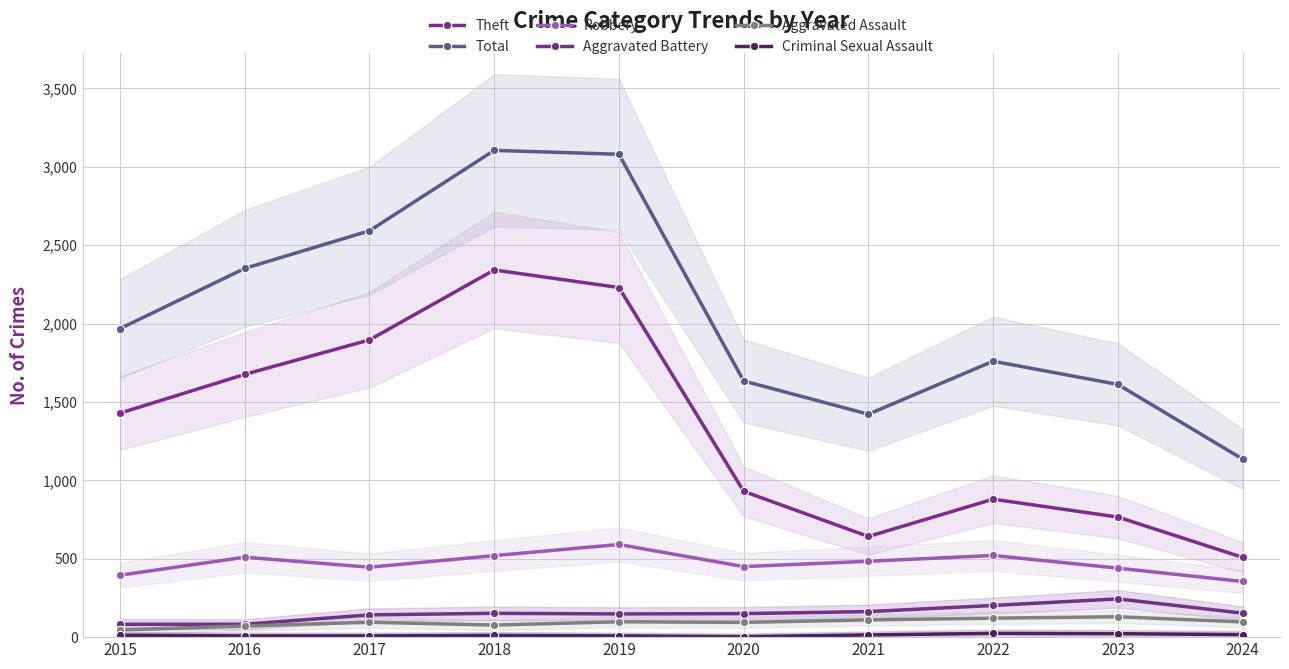

Which series changed the most between 2021 and 2024?

Total